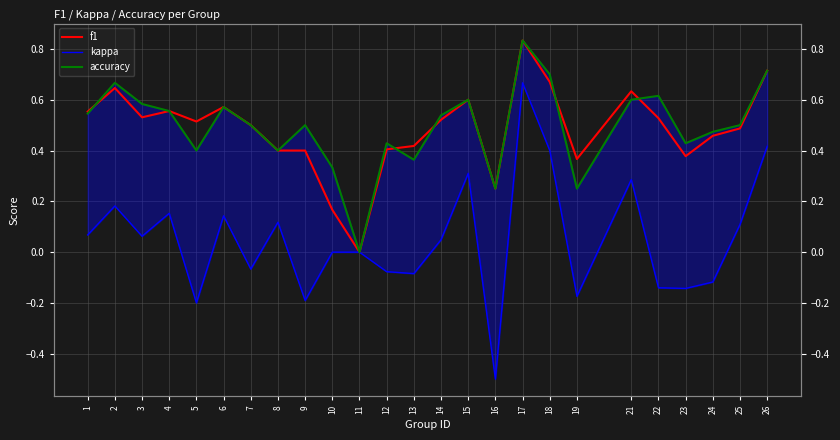

True or false: f1 has a value of 0.4 at 9.

True